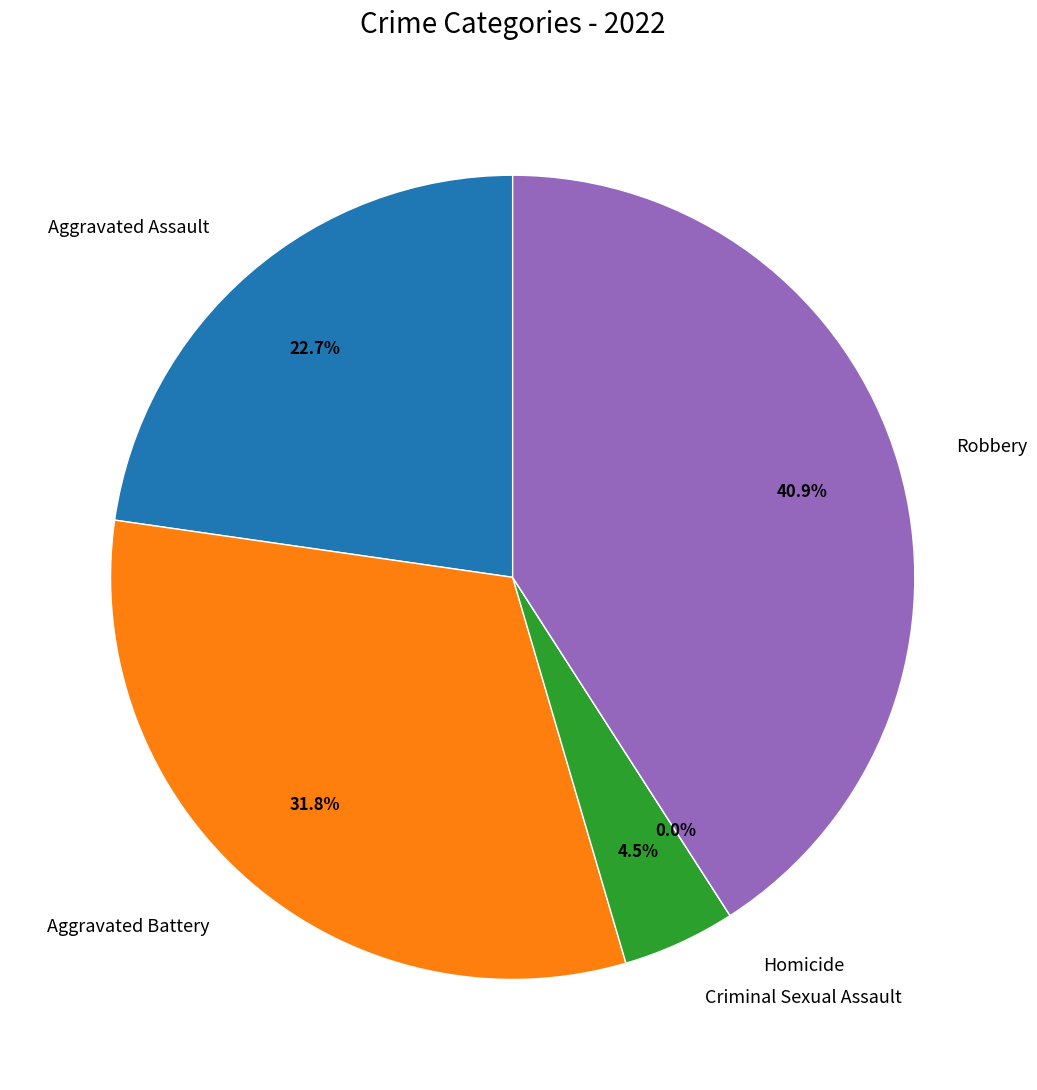

Which slice is the largest?

Robbery